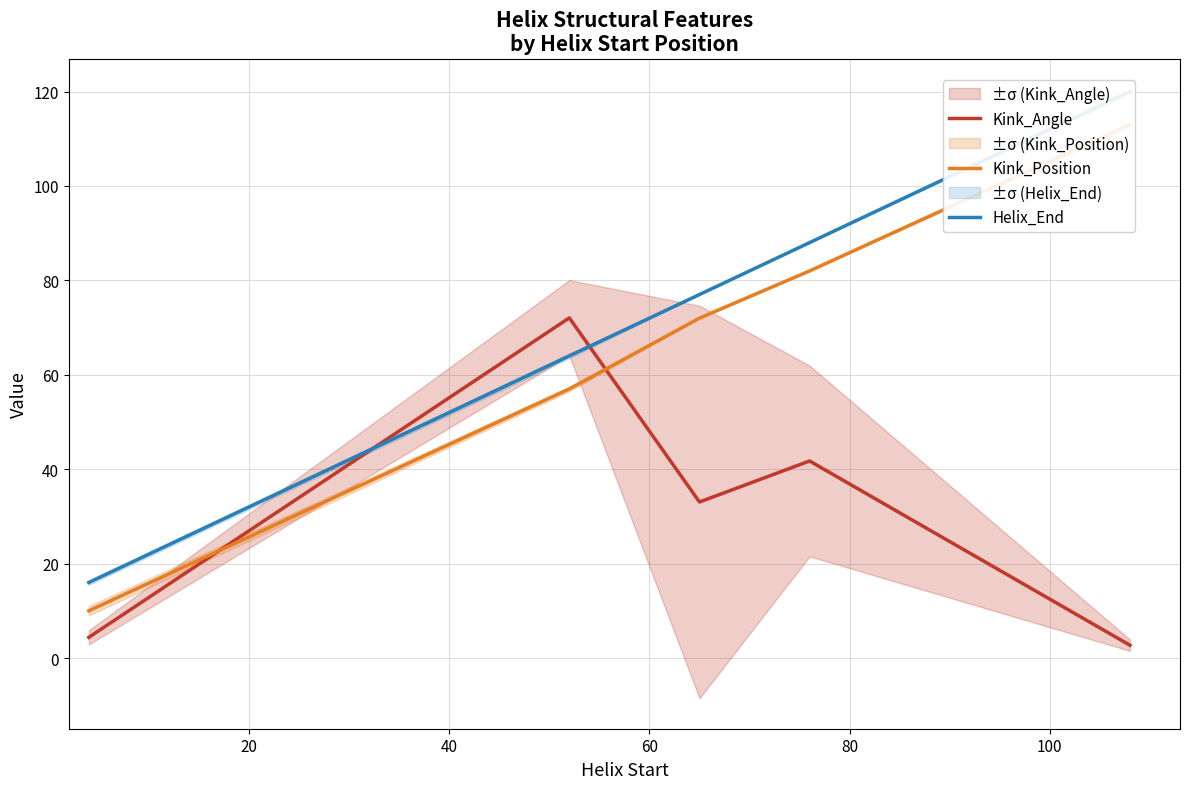

What is the sum of all Kink_Angle values?

153.9